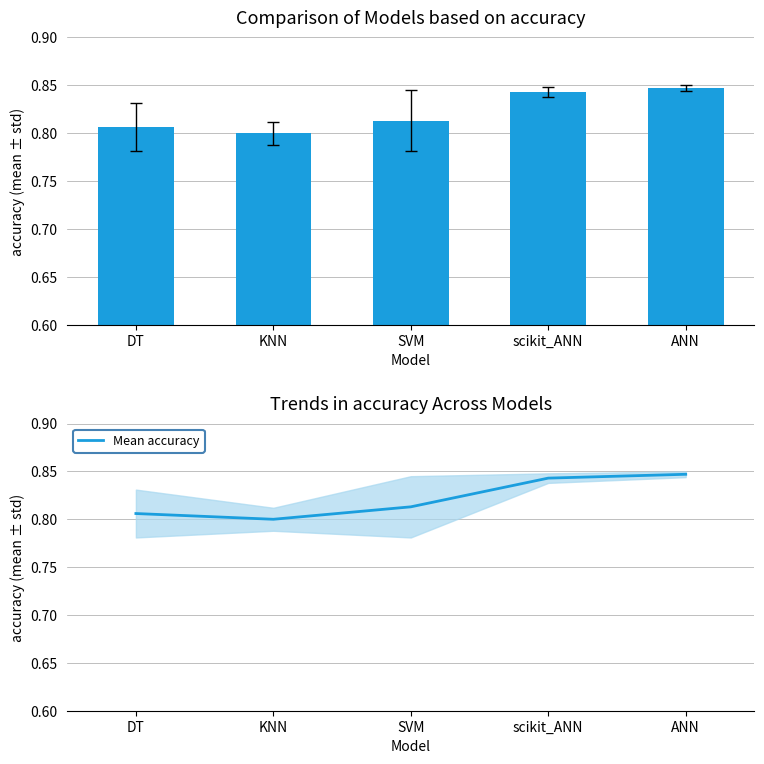

Rank the categories by value from highest to lowest.

ANN, scikit_ANN, SVM, DT, KNN